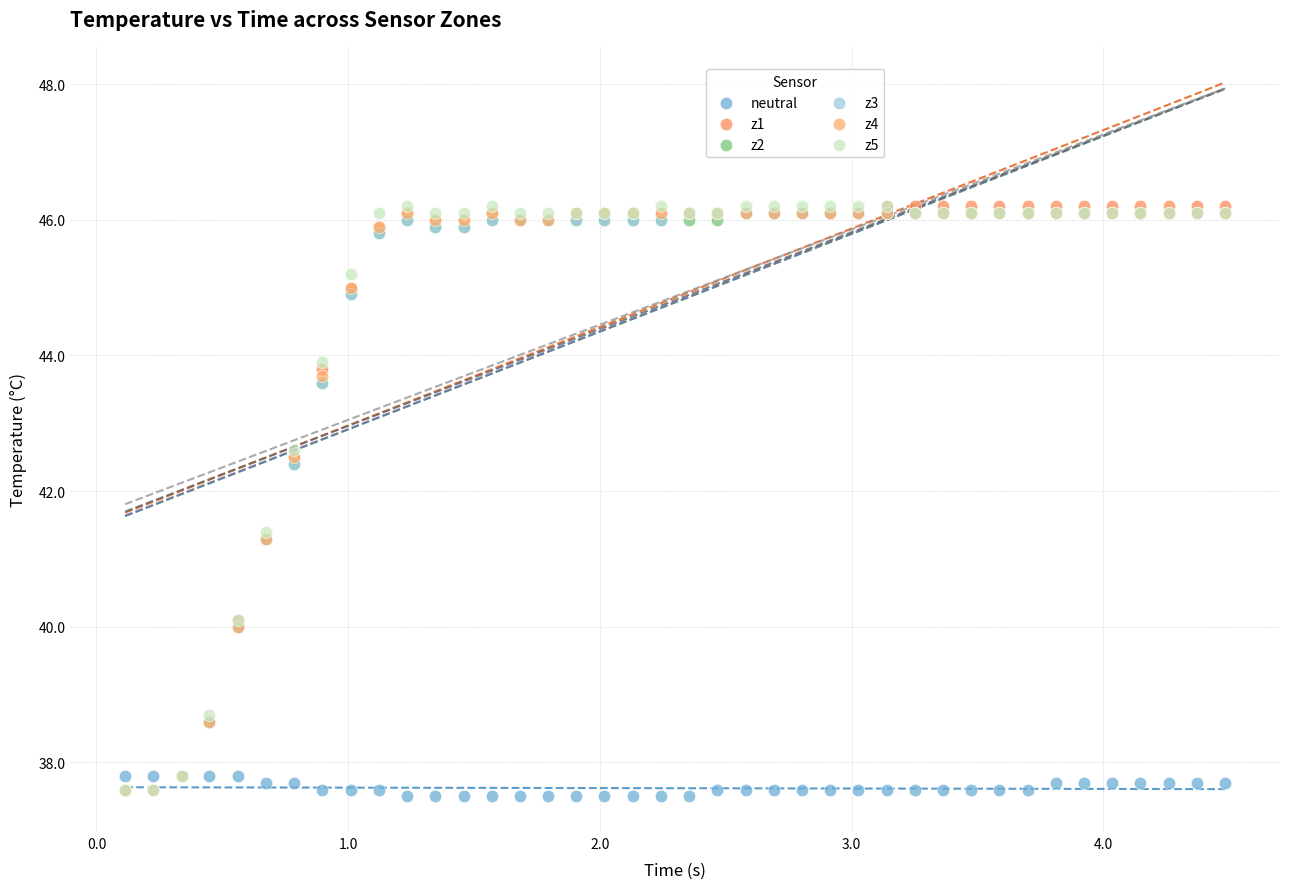

What are all the series names shown in the legend?

neutral, z1, z2, z3, z4, z5